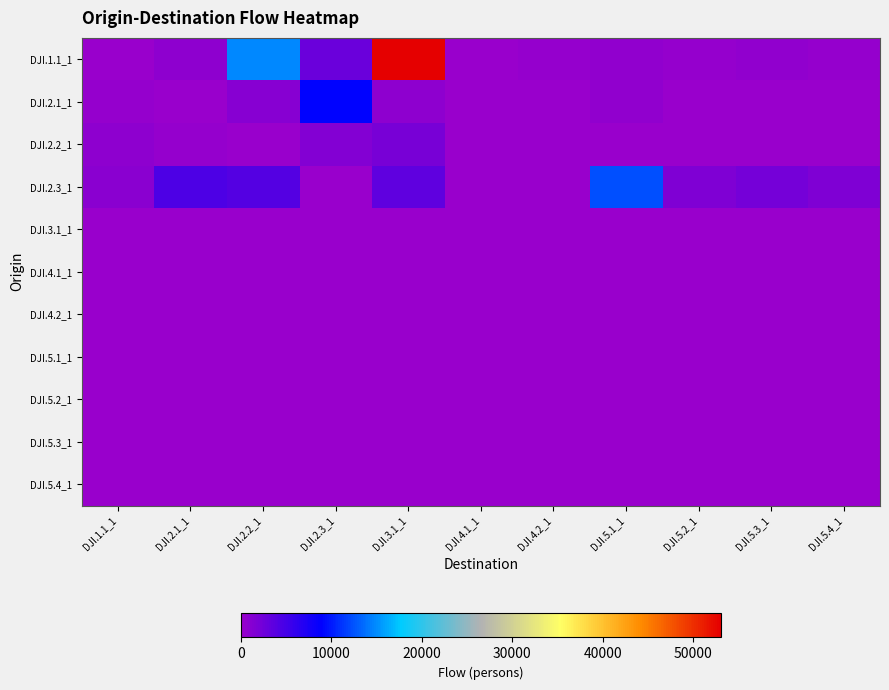

At which category is the sum across all series the highest?

DJI.3.1_1